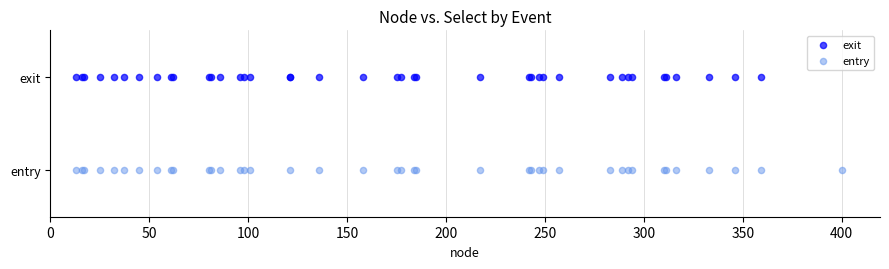

Which series contains the highest Y value?

exit